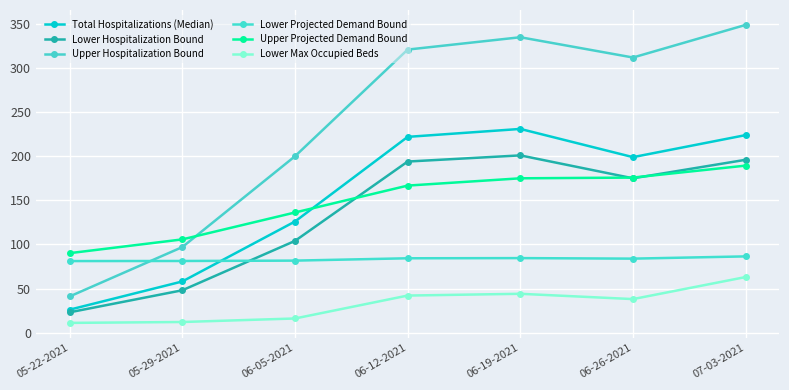

How many data points in Lower Max Occupied Beds are less than 38?

3